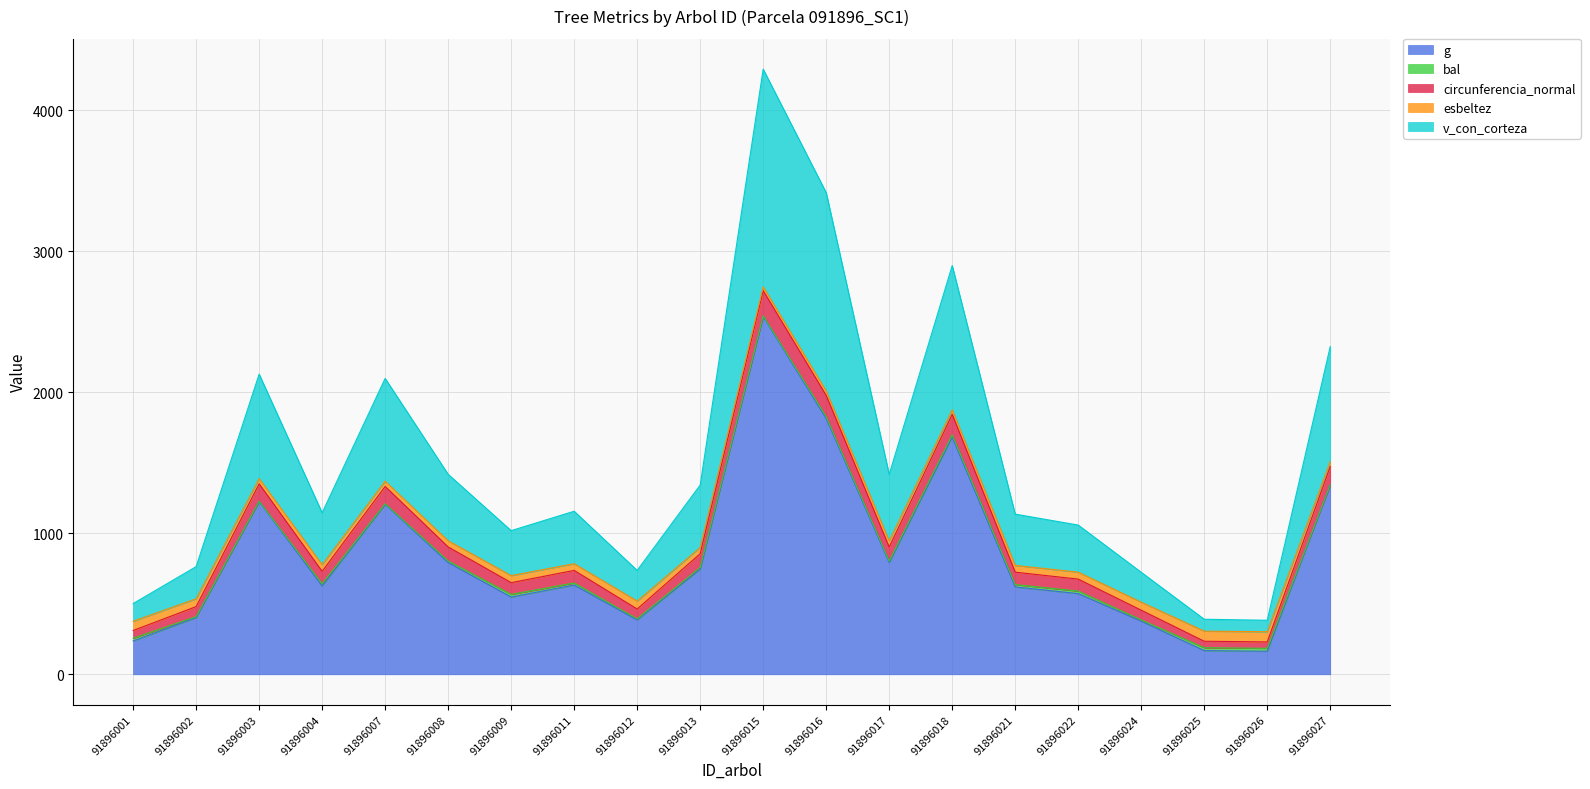

How many lines are shown in the chart?

5